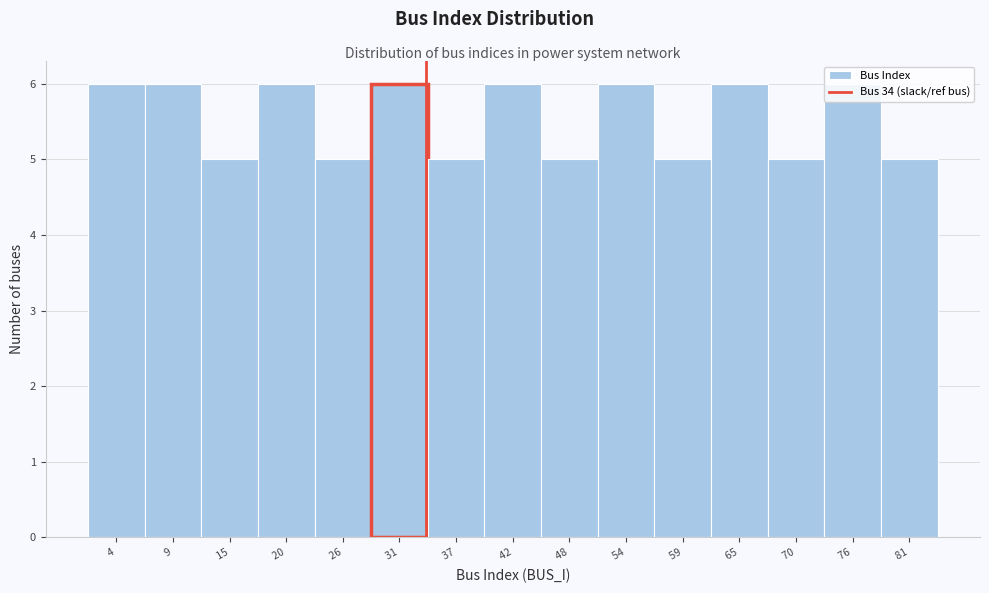

Reading left to right, list every bar in this chart as the range it spans on the x-axis followed by its height. Neither the bar edges nor the heights are printed on the chart, so give them approximately, as read against the axes.

1 to 7: 6
7 to 12: 6
12 to 18: 5
18 to 23: 6
23 to 29: 5
29 to 34: 6
34 to 40: 5
40 to 45: 6
45 to 51: 5
51 to 56: 6
56 to 62: 5
62 to 67: 6
67 to 73: 5
73 to 78: 6
78 to 84: 5